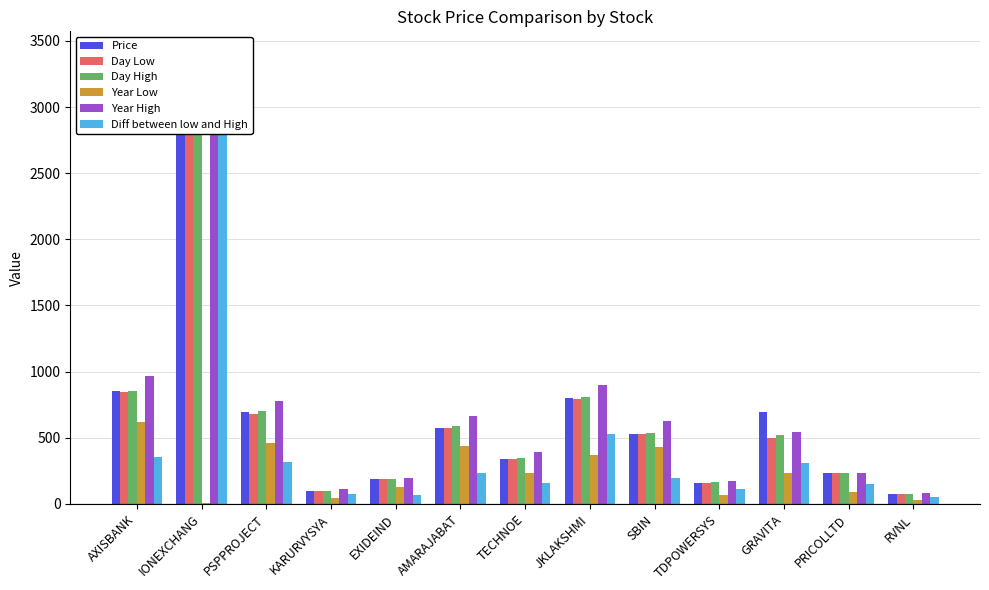

At which label is Day Low closest to 1688?

AXISBANK